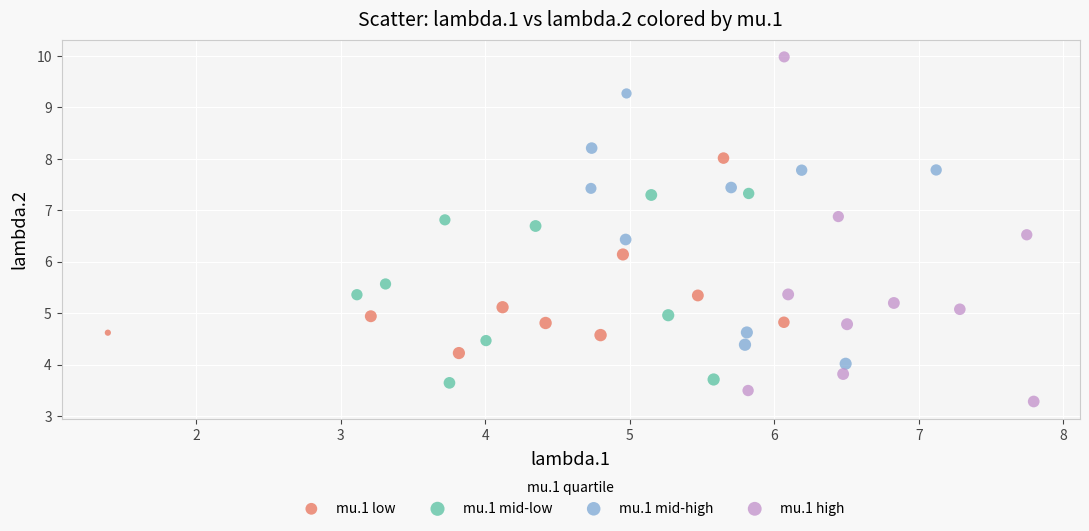

Which series reaches the maximum Y coordinate?

mu.1 high